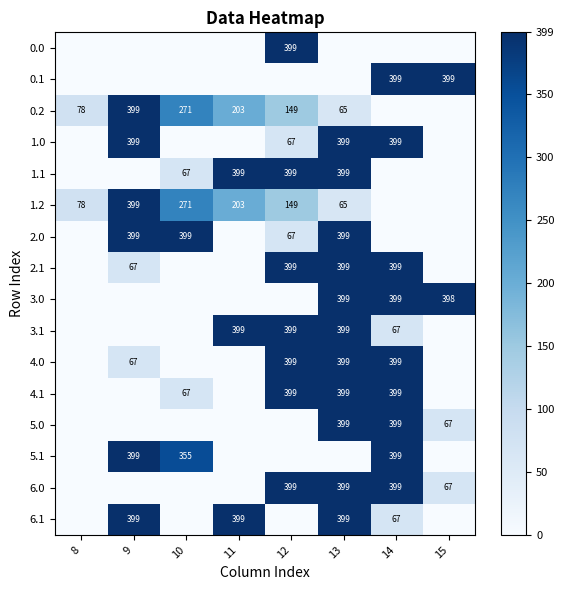

Is it true that 1.1 equals 67 at 10?

True